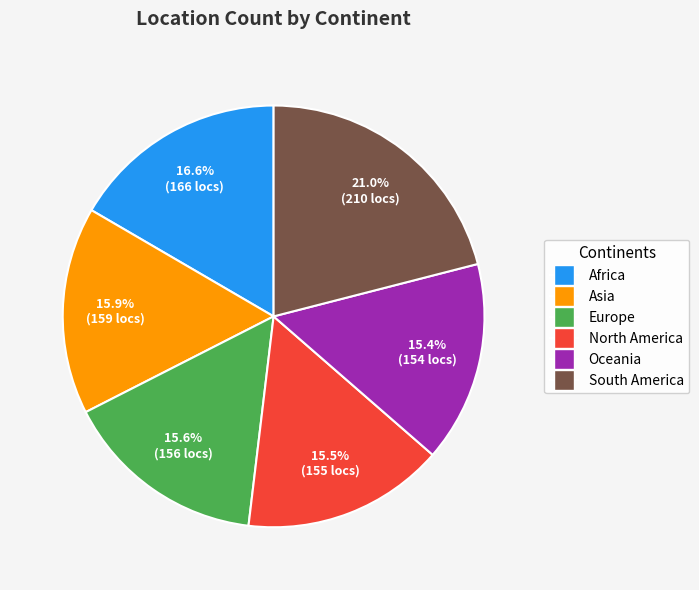

To the nearest percent, what is the difference between the largest and smallest slice percentages?

6%